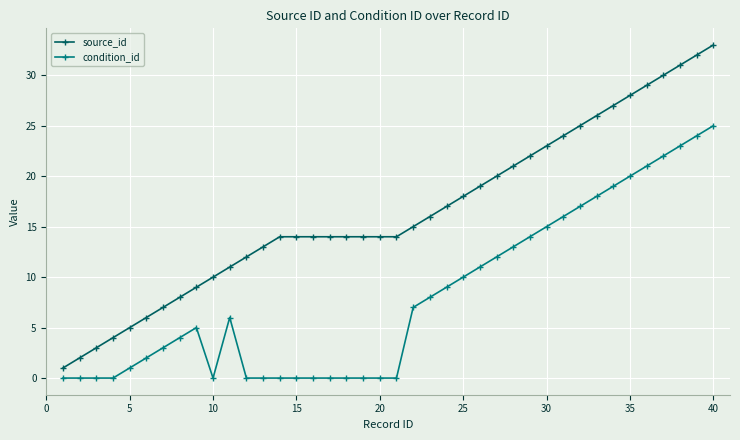

What is the difference between the second highest and second lowest values in the source_id series?

30